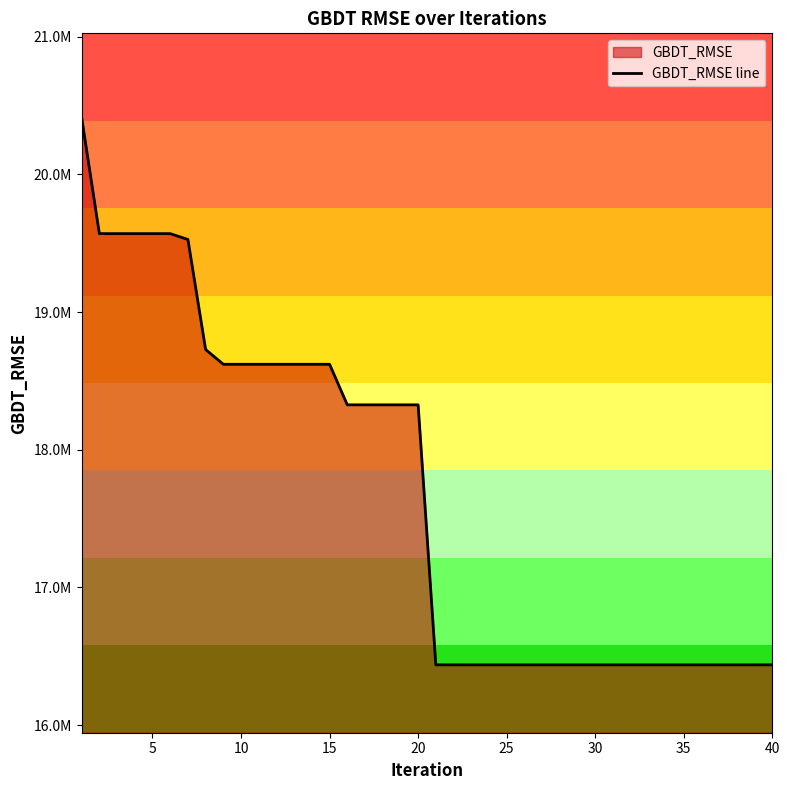

What is the value of the 38th point from the left?

16437904.5